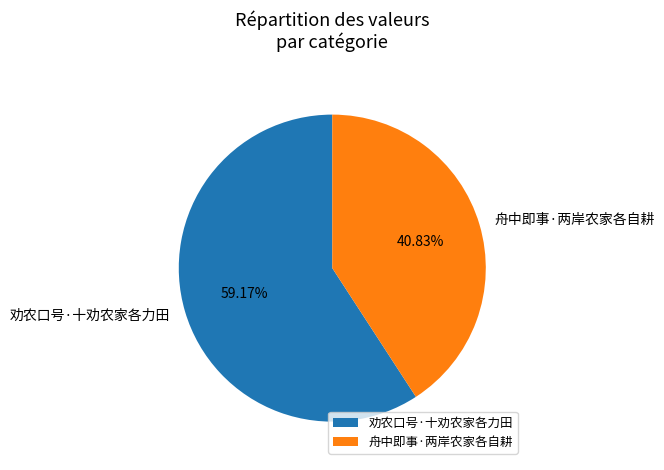

The 舟中即事·两岸农家各自耕 slice represents 41% of the pie. True or false?

True